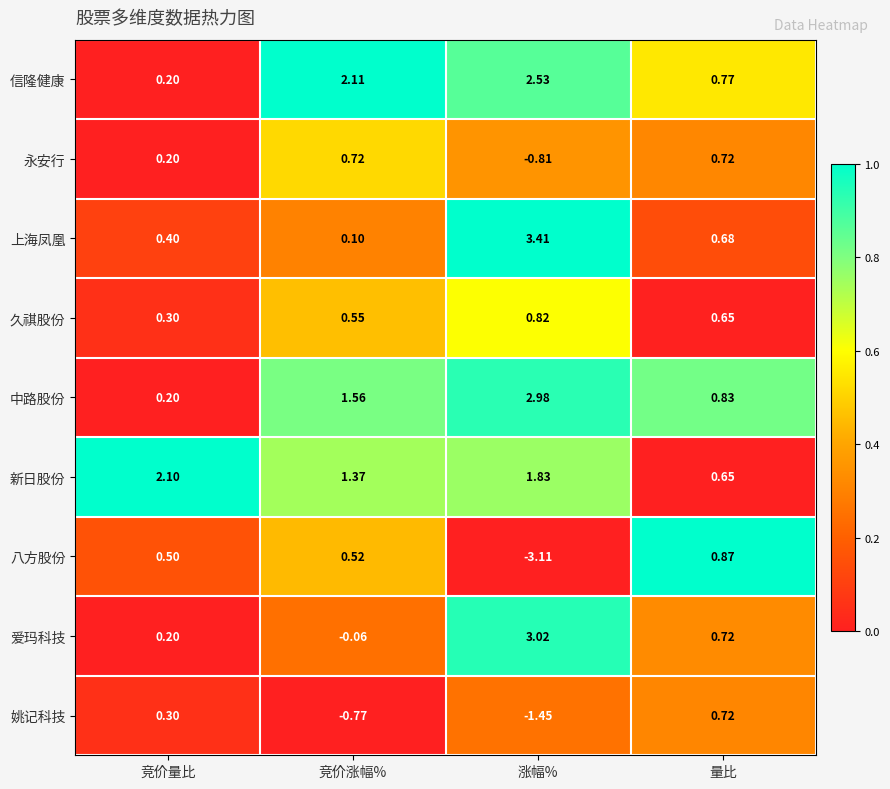

How many data points does each series have?

4